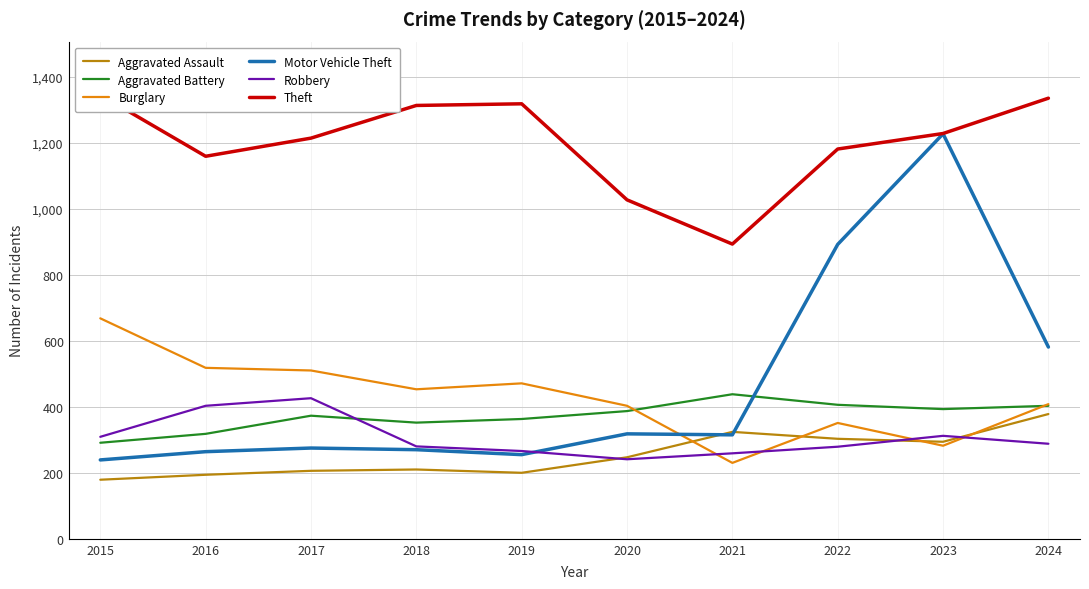

Does the chart display data point markers on the line(s)?

No